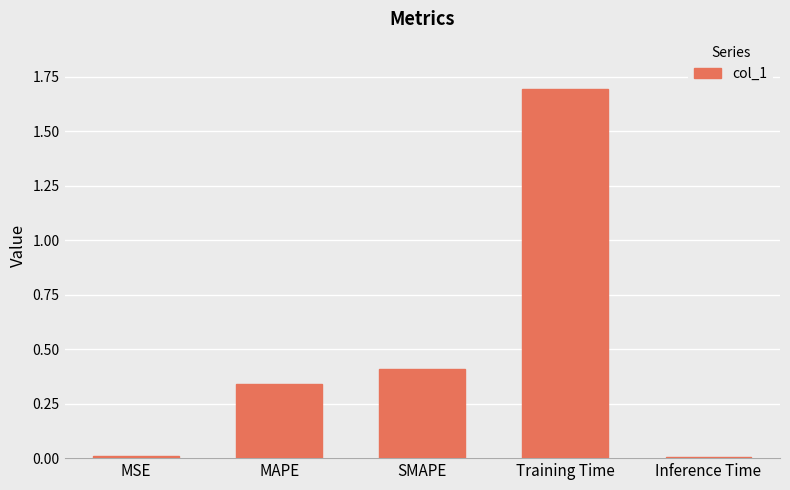

What is the difference between the maximum and minimum values?

1.7